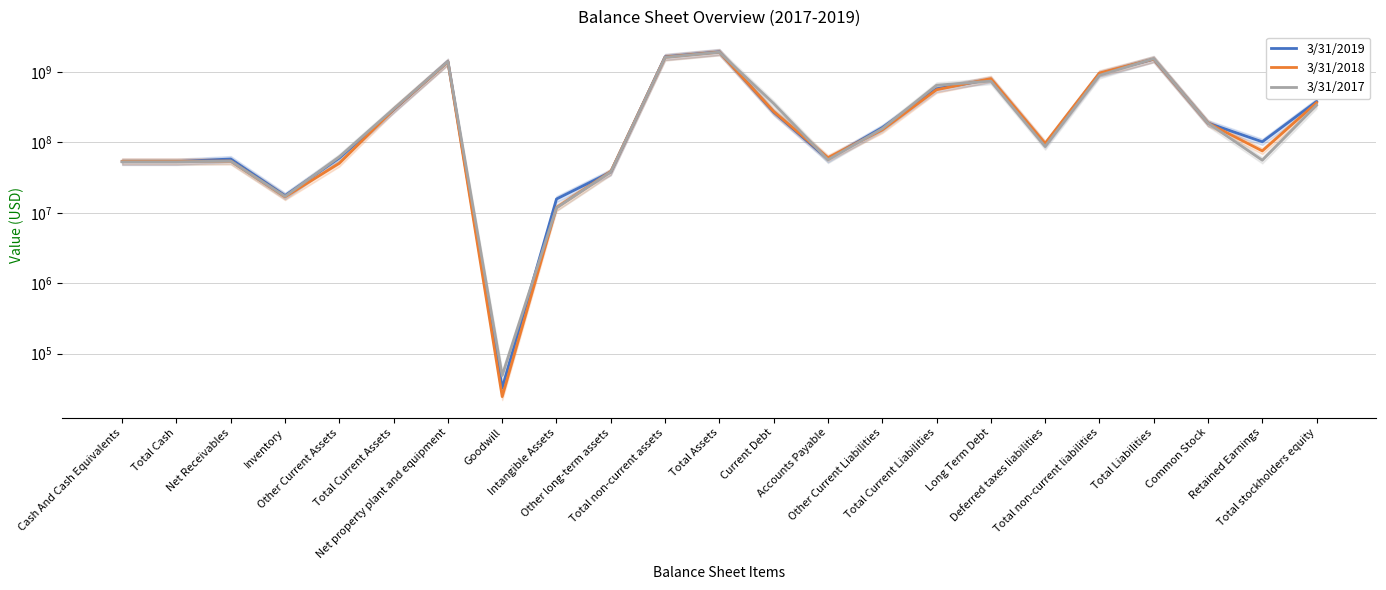

What is the maximum value shown in the chart?

1936417000